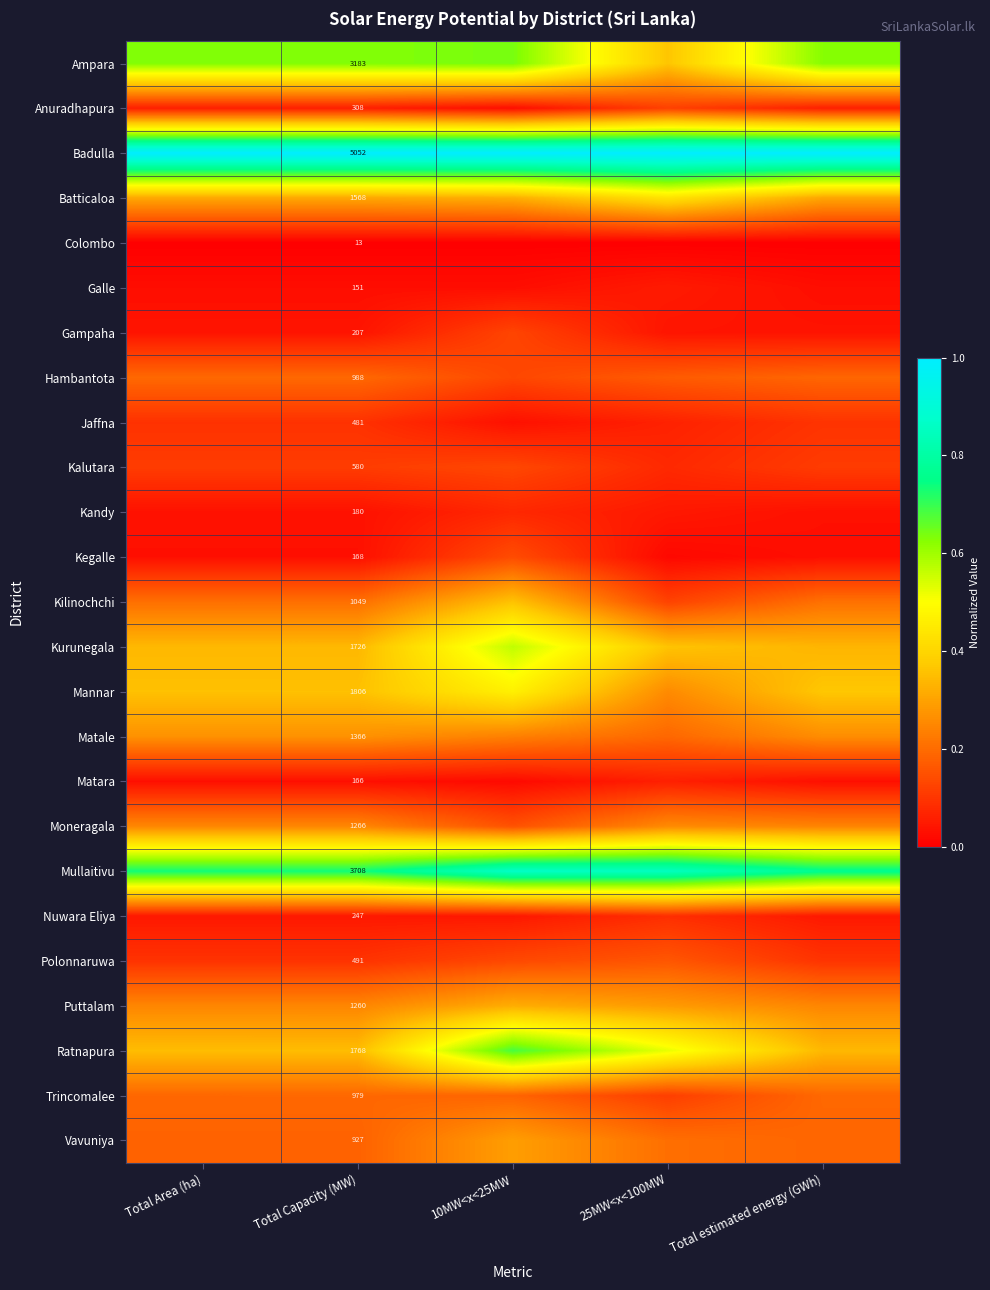

What value does the Vavuniya series have at Total Capacity (MW)?

0.2